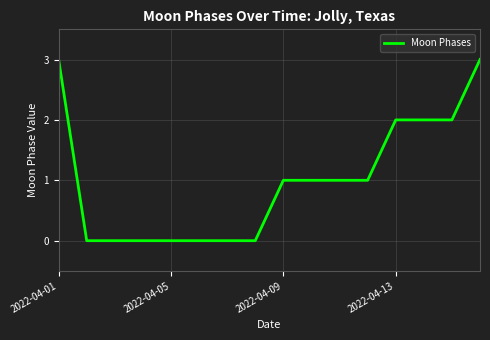

What is the difference between the maximum and minimum values?

3